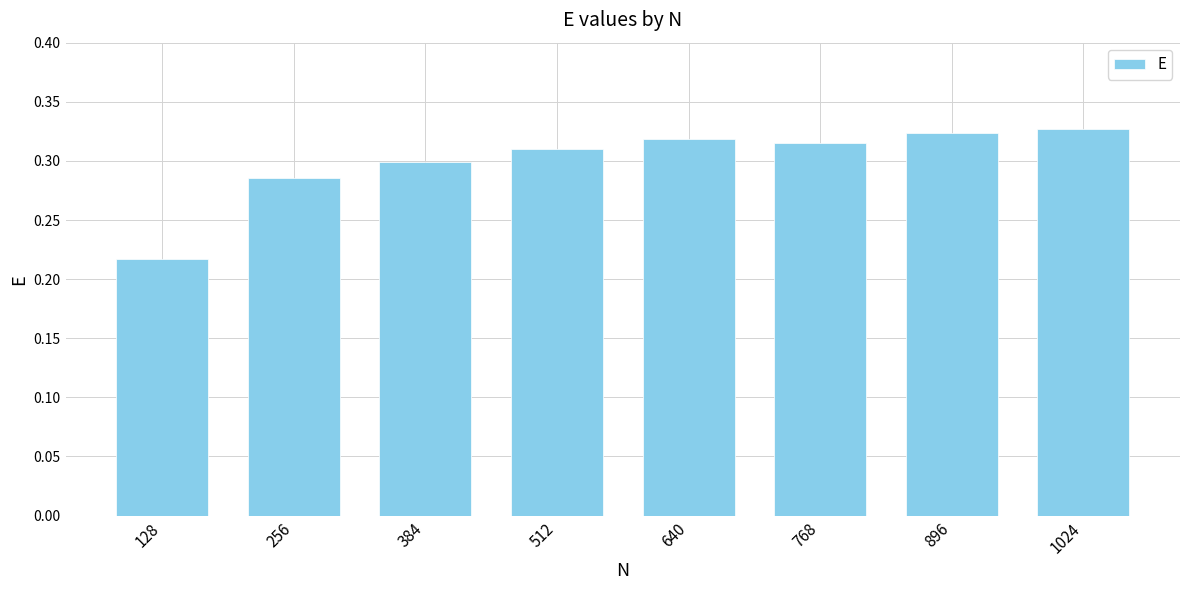

The chart shows a value of 0.3 at 256. True or false?

True